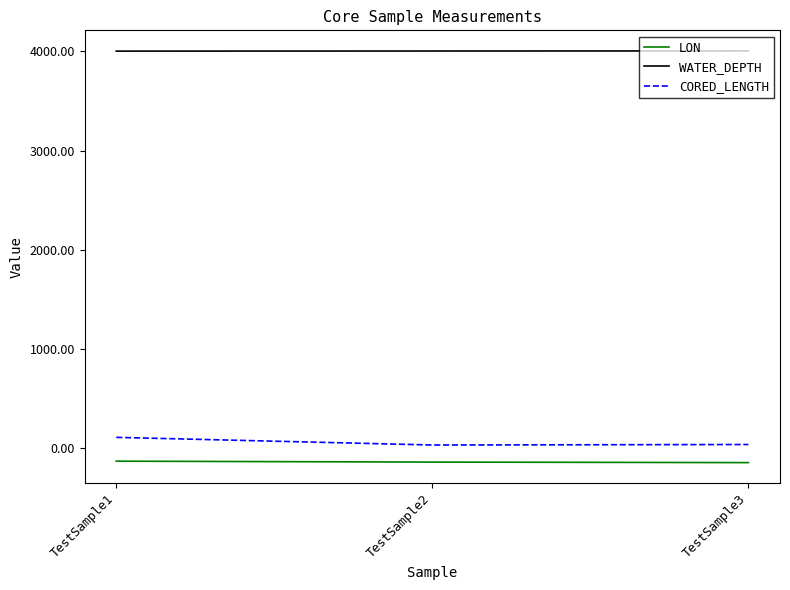

How many values in the LON series exceed -137?

1